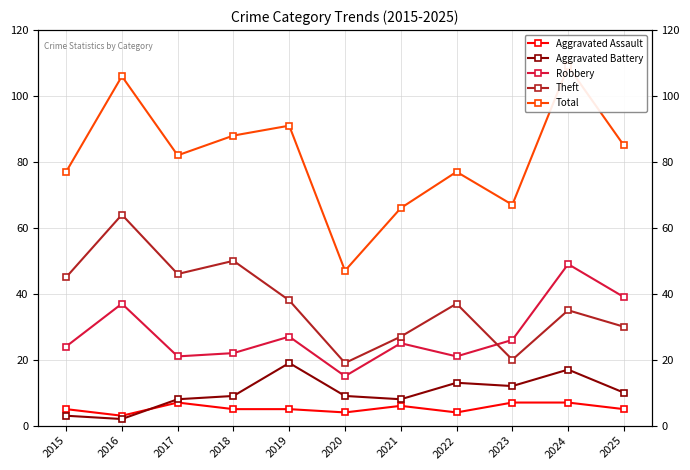

True or false: Aggravated Battery and Aggravated Assault cross at least once.

True